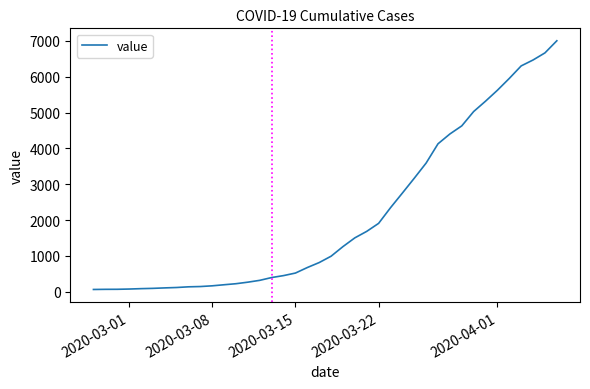

What is the difference between the maximum and minimum values?

6938